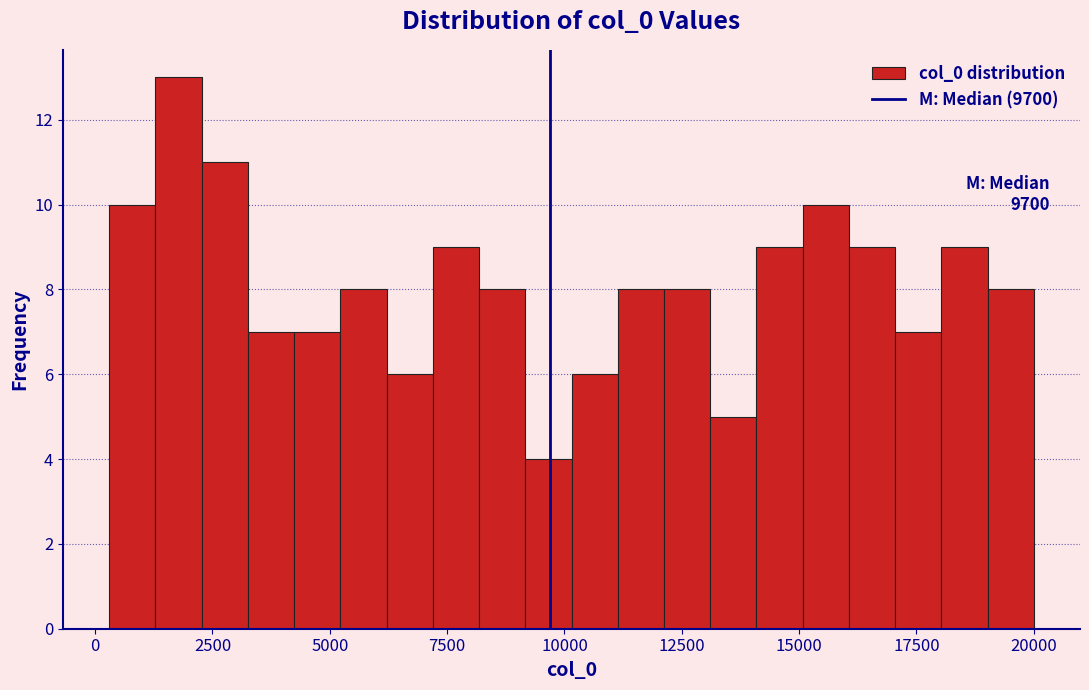

Read against the x-axis, roughly where is the centre of the tallest bar?

2000